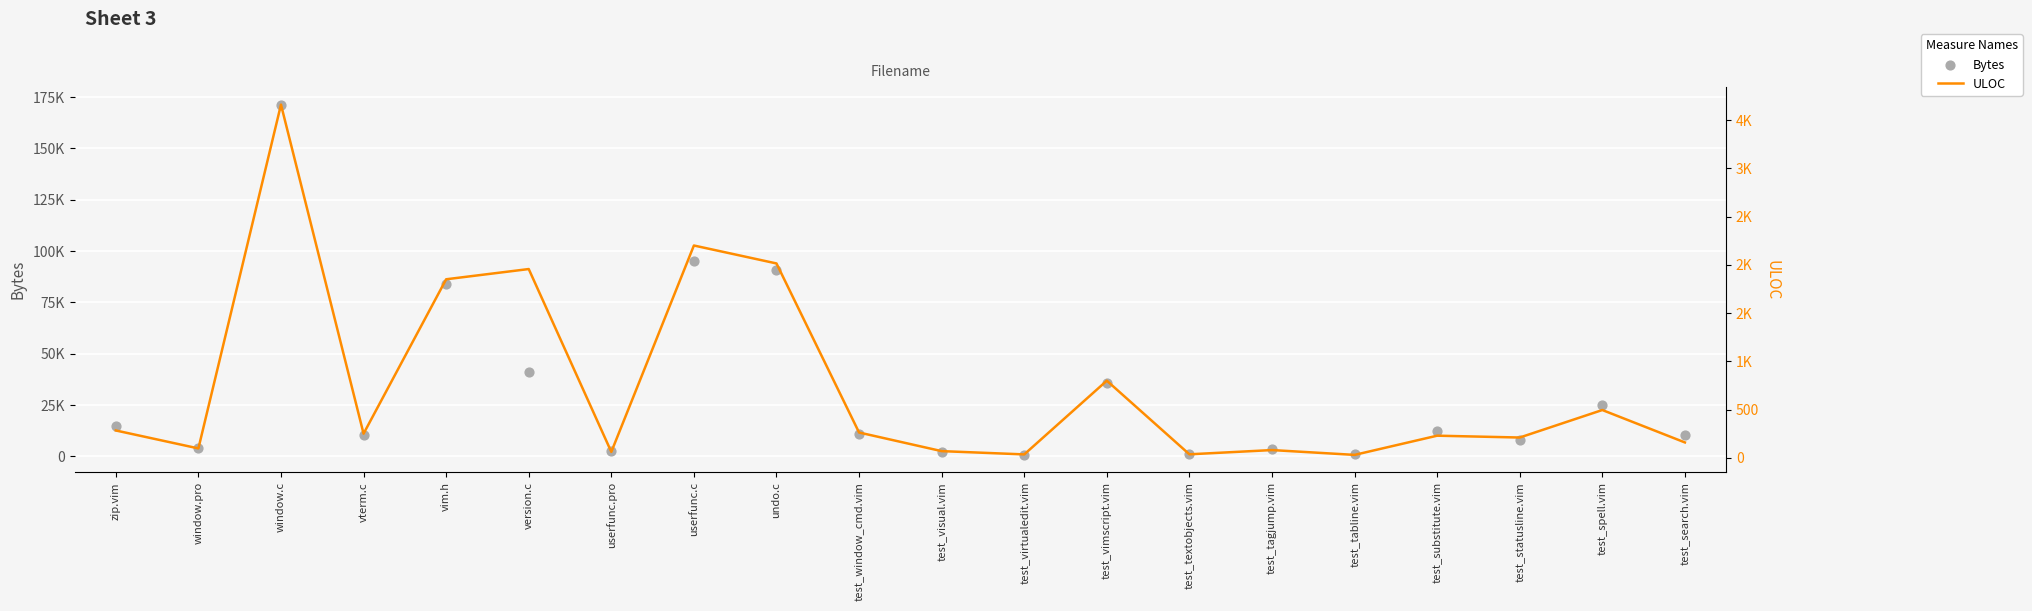

What is the total value across all series at window.c?

174975